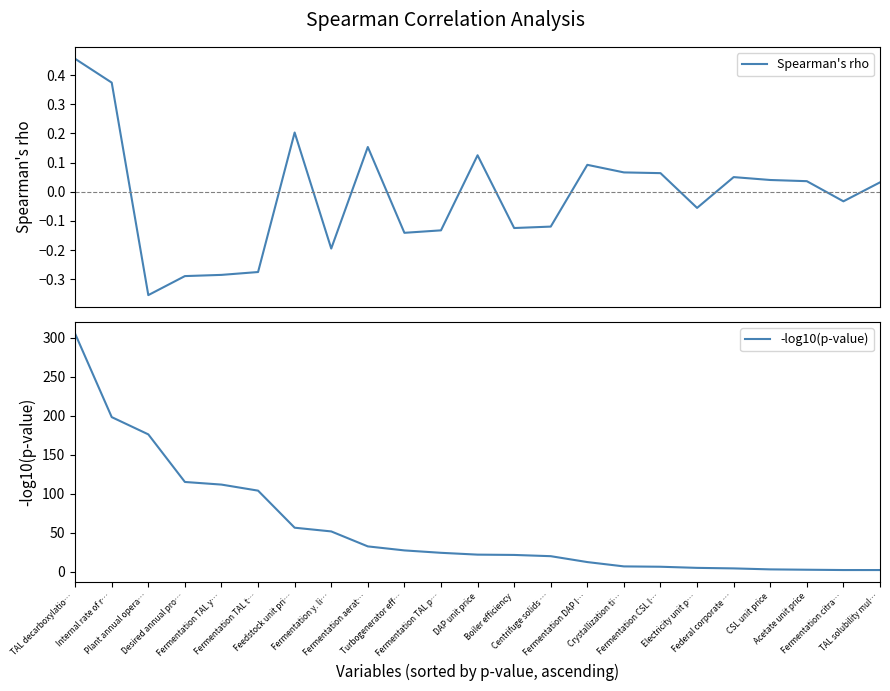

List the labels in order of Spearman's rho value, largest first.

TAL decarboxylatio…, Internal rate of r…, Feedstock unit pri…, Fermentation aerat…, DAP unit price, Fermentation DAP l…, Crystallization ti…, Fermentation CSL l…, Federal corporate …, CSL unit price, Acetate unit price, TAL solubility mul…, Fermentation citra…, Electricity unit p…, Centrifuge solids …, Boiler efficiency, Fermentation TAL p…, Turbogenerator eff…, Fermentation y. li…, Fermentation TAL t…, Fermentation TAL y…, Desired annual pro…, Plant annual opera…